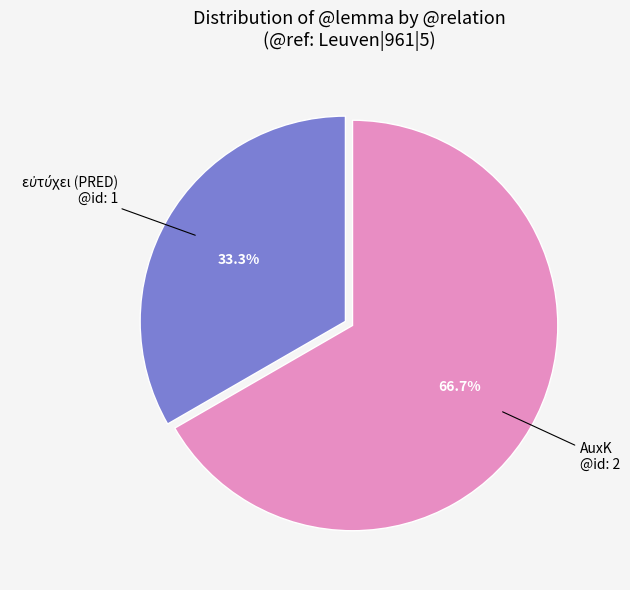

Which category has the biggest portion of the pie?

AuxK